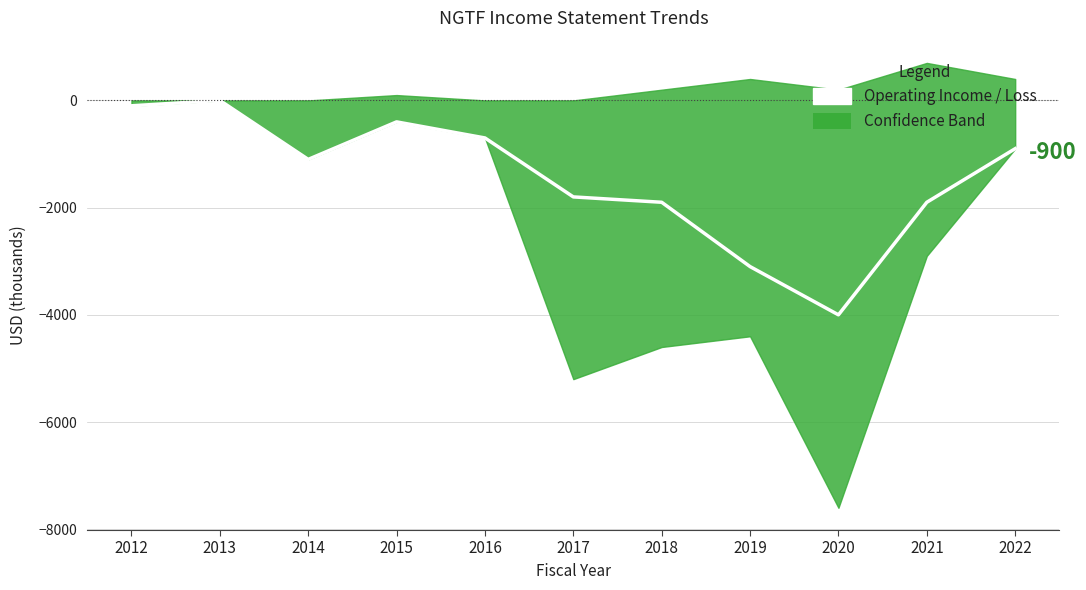

The value at 2015 is -400. True or false?

True